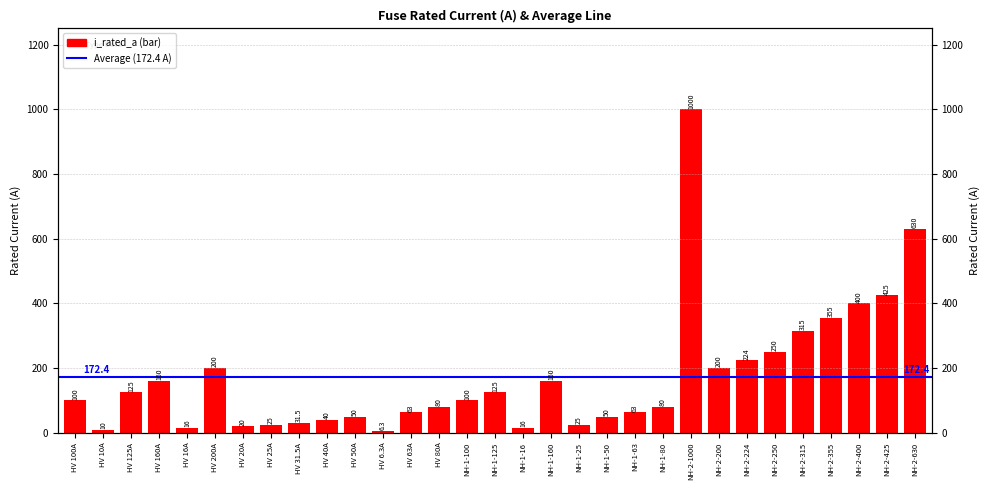

What is the change in value from HV 125A to NH-1-25?

-100.0